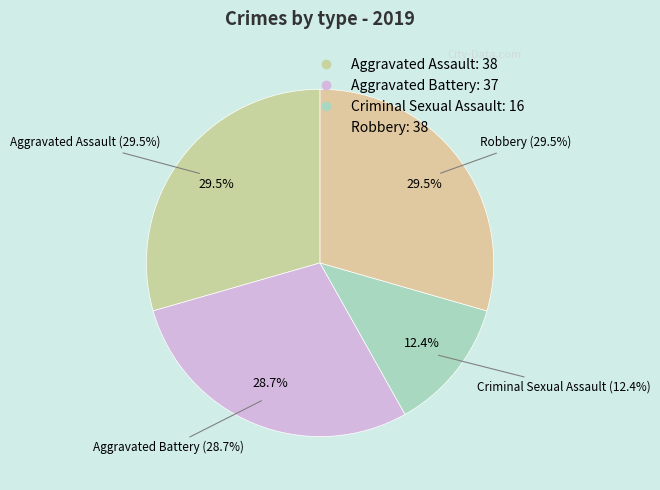

What percentage is NOT represented by Robbery?

70.5%